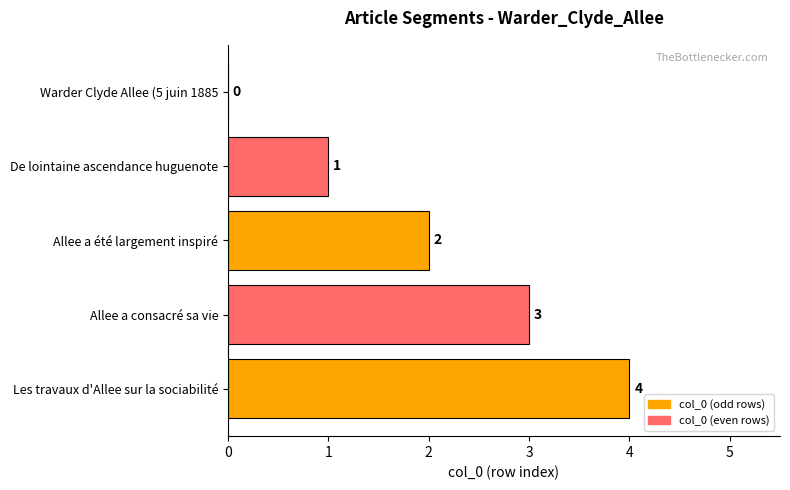

Approximately how many times larger is the value at Les travaux d'Allee sur la sociabilité compared to De lointaine ascendance huguenote?

4.0